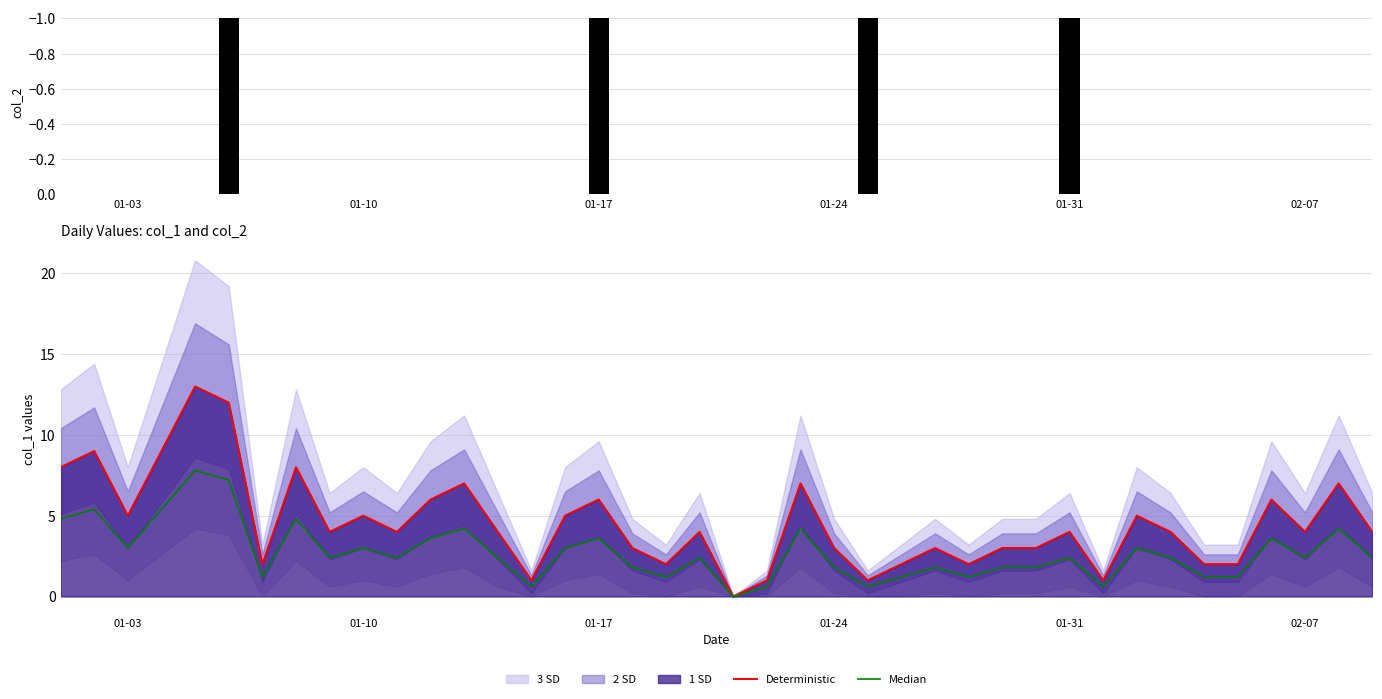

At how many categories does at least one series exceed 10?

2